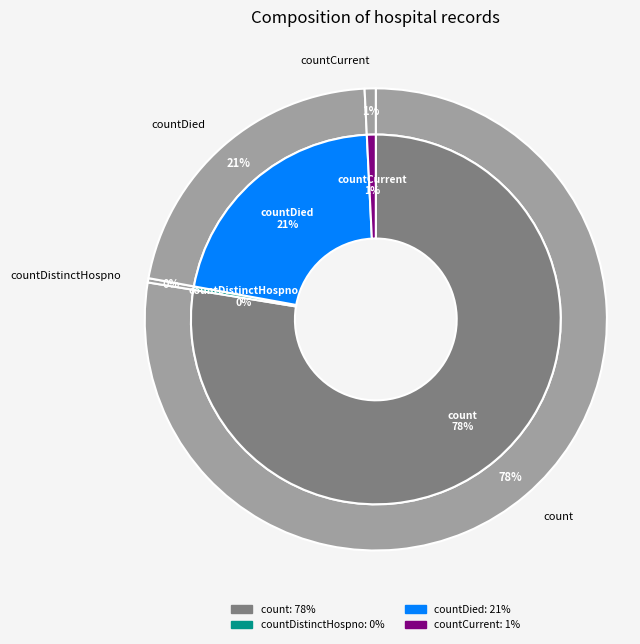

True or false: countDistinctHospno accounts for 9% of the total.

False